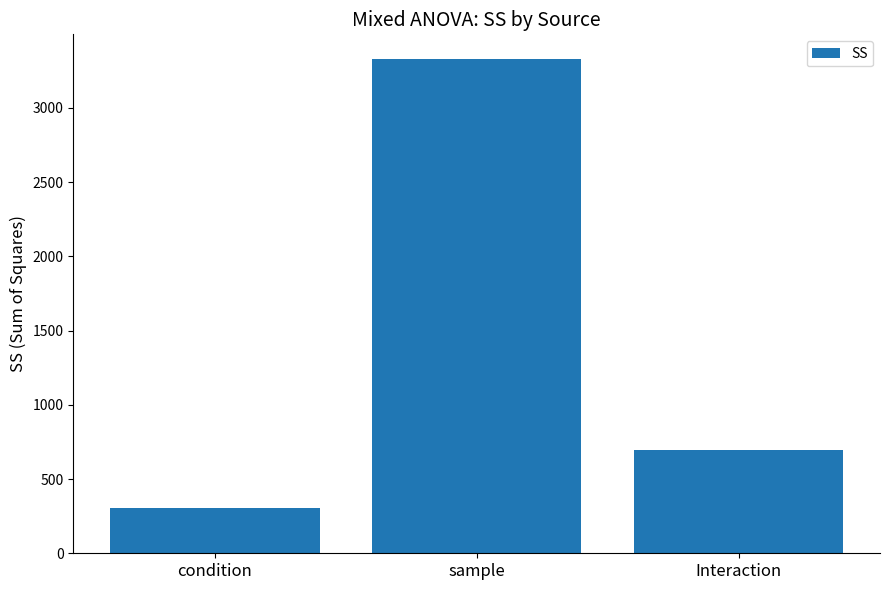

What is the approximate value at condition?

303.7